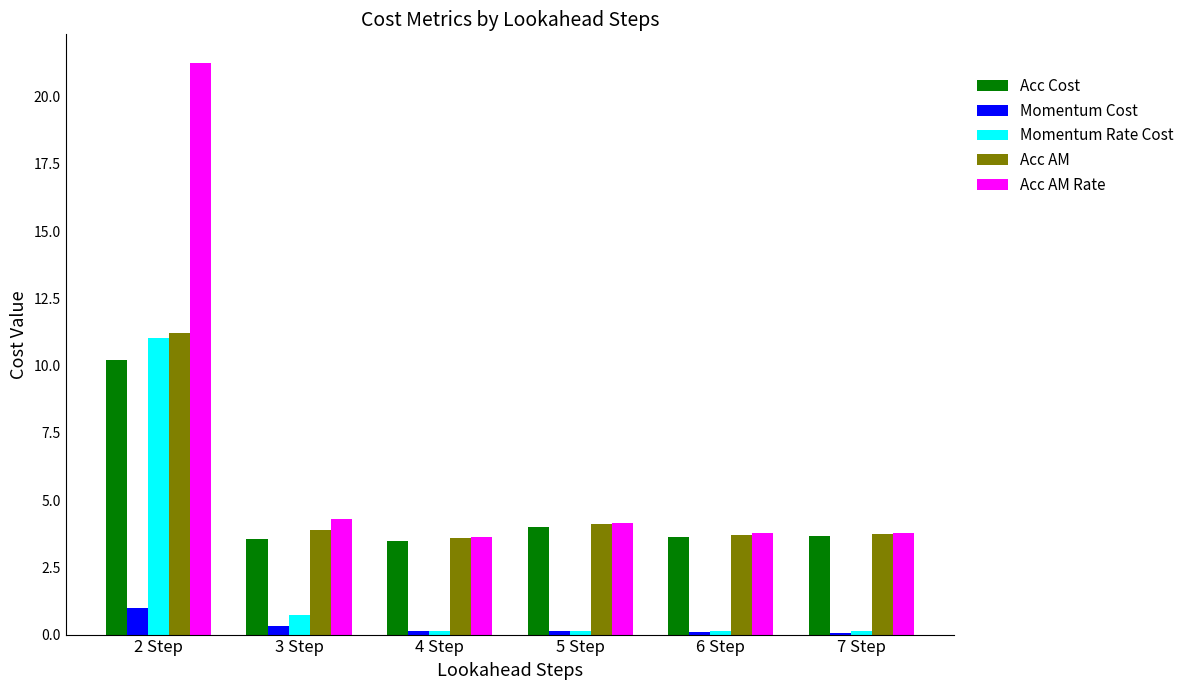

How many distinct data groups are displayed?

5